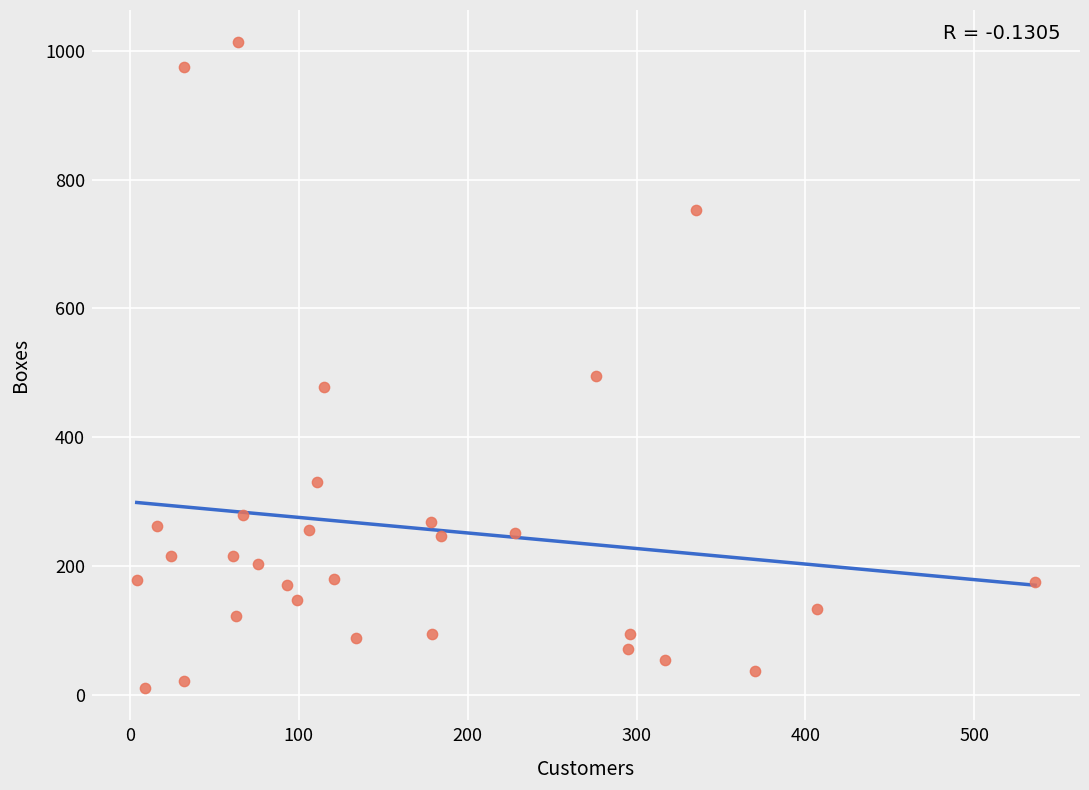

What is the range of X values (max minus min)?

532